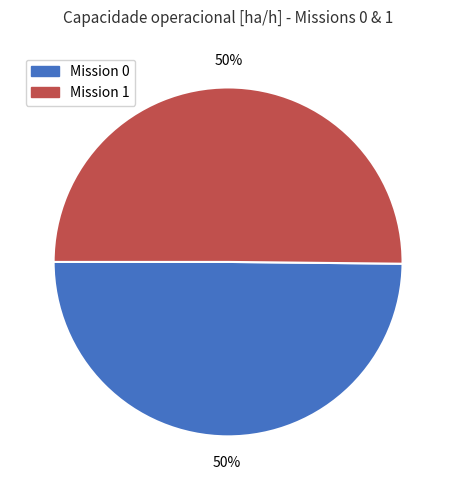

Count the number of slices in the pie.

2